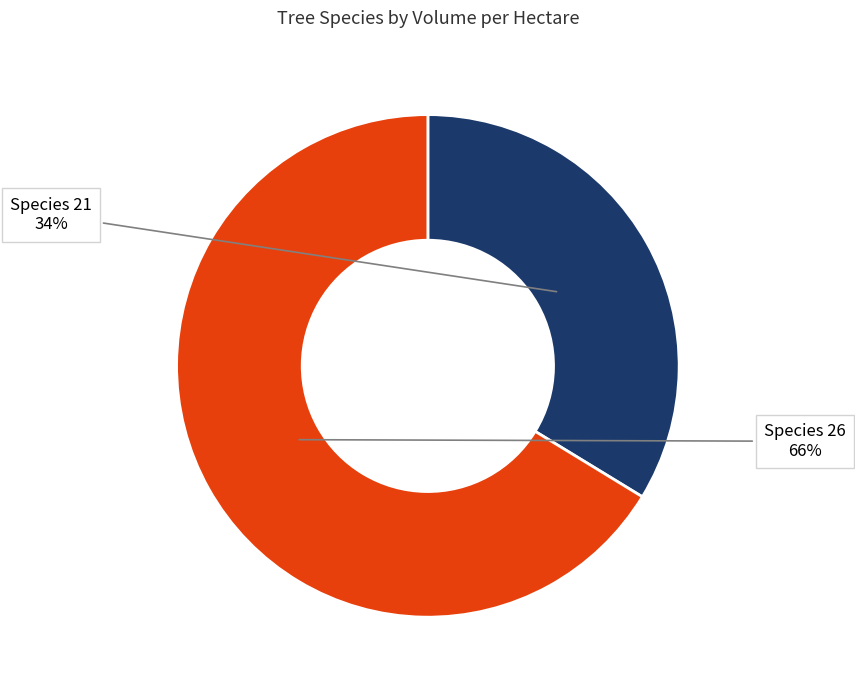

Which slice is the smallest?

Species 21